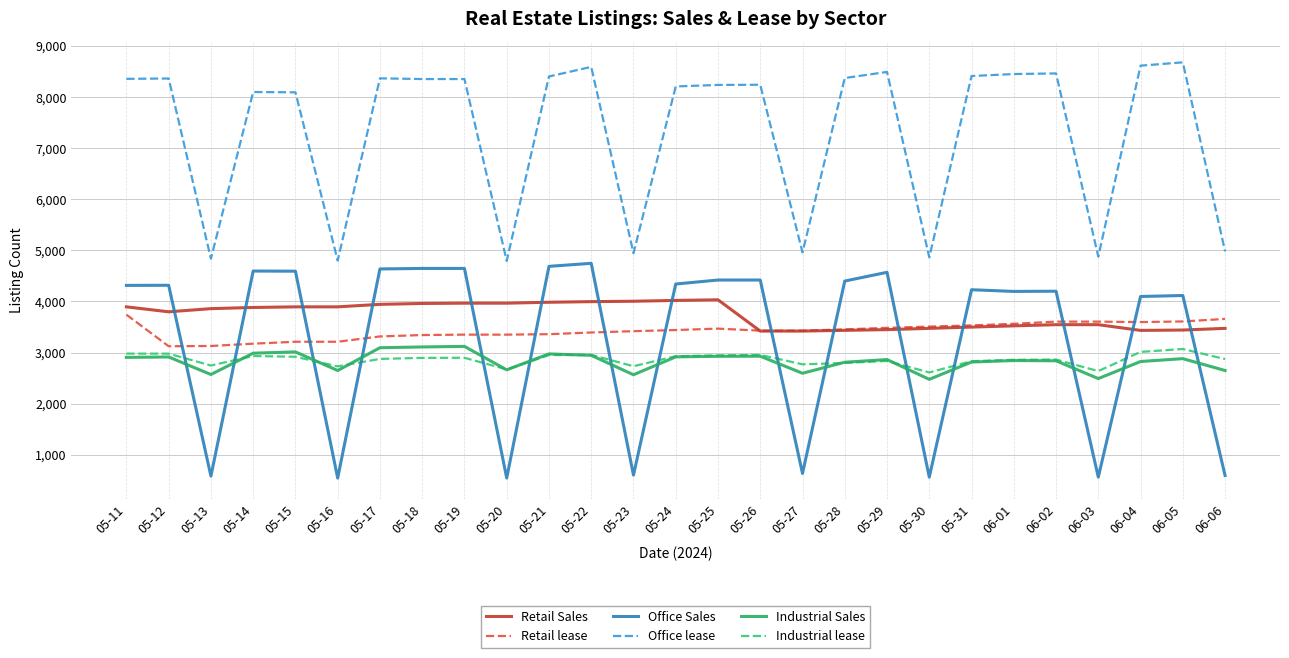

What is the total value across all series at 06-01?

25432